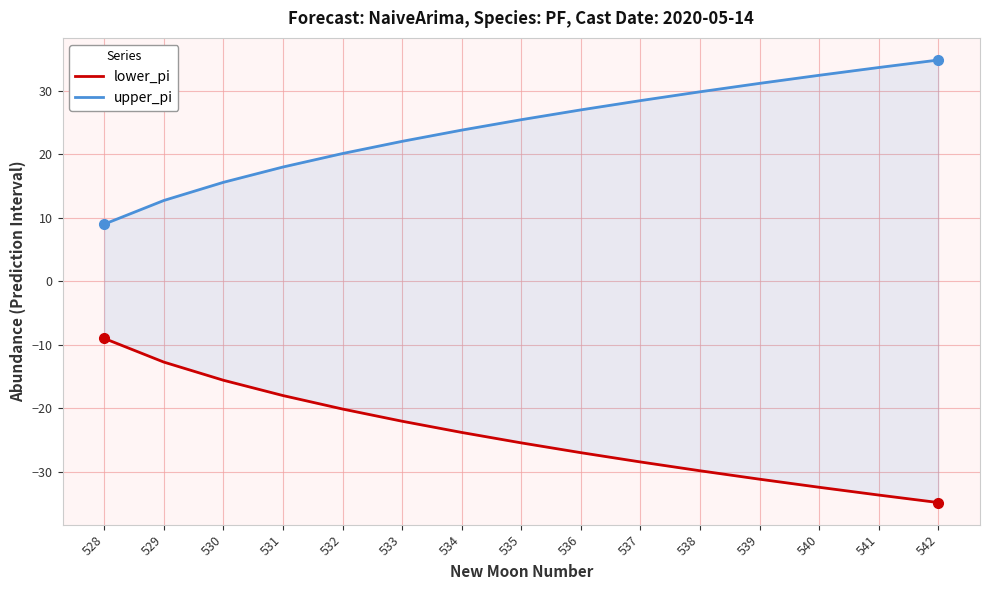

Reading left to right, what are all the values shown in this chart?

lower_pi: -9.0	-12.7	-15.6	-18.0	-20.1	-22.0	-23.8	-25.4	-27.0	-28.4	-29.8	-31.1	-32.4	-33.6	-34.8
upper_pi: 9.0	12.7	15.6	18.0	20.1	22.0	23.8	25.4	27.0	28.4	29.8	31.1	32.4	33.6	34.8